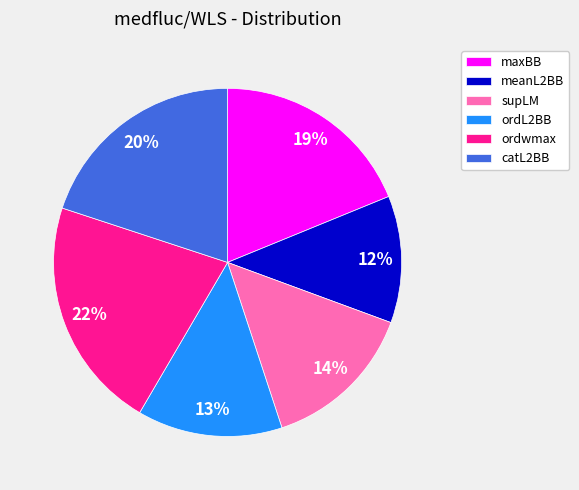

Does catL2BB represent more than half of the total?

No